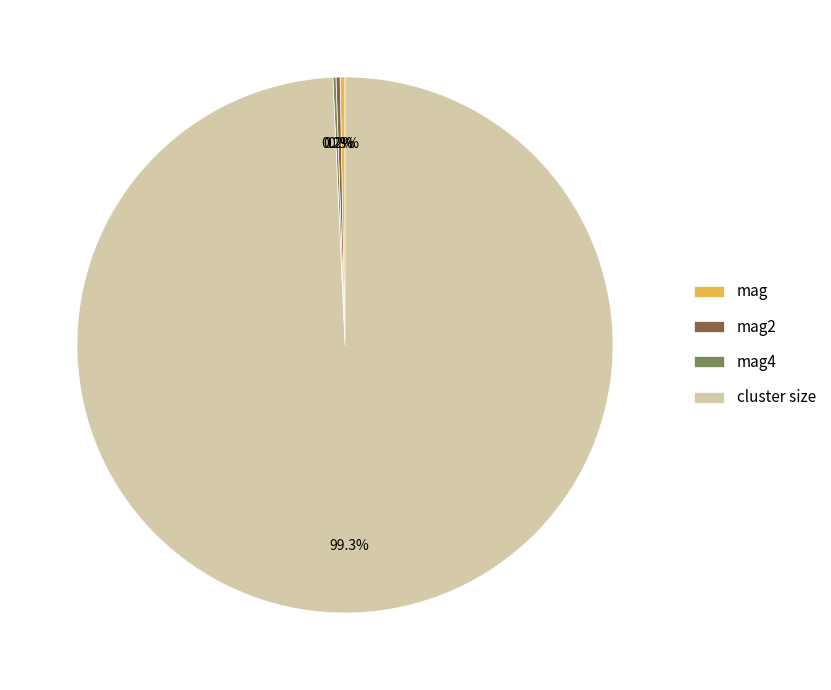

Which category has the biggest portion of the pie?

cluster size